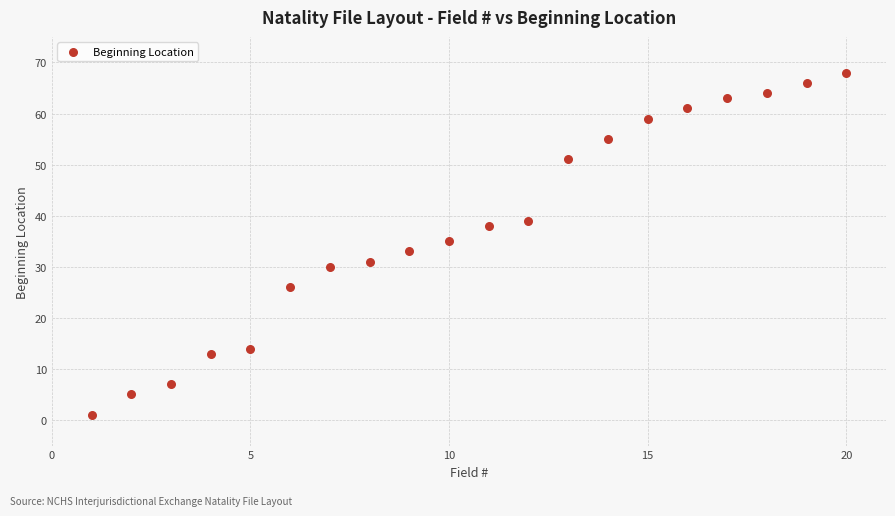

What is the range of X values (max minus min)?

19